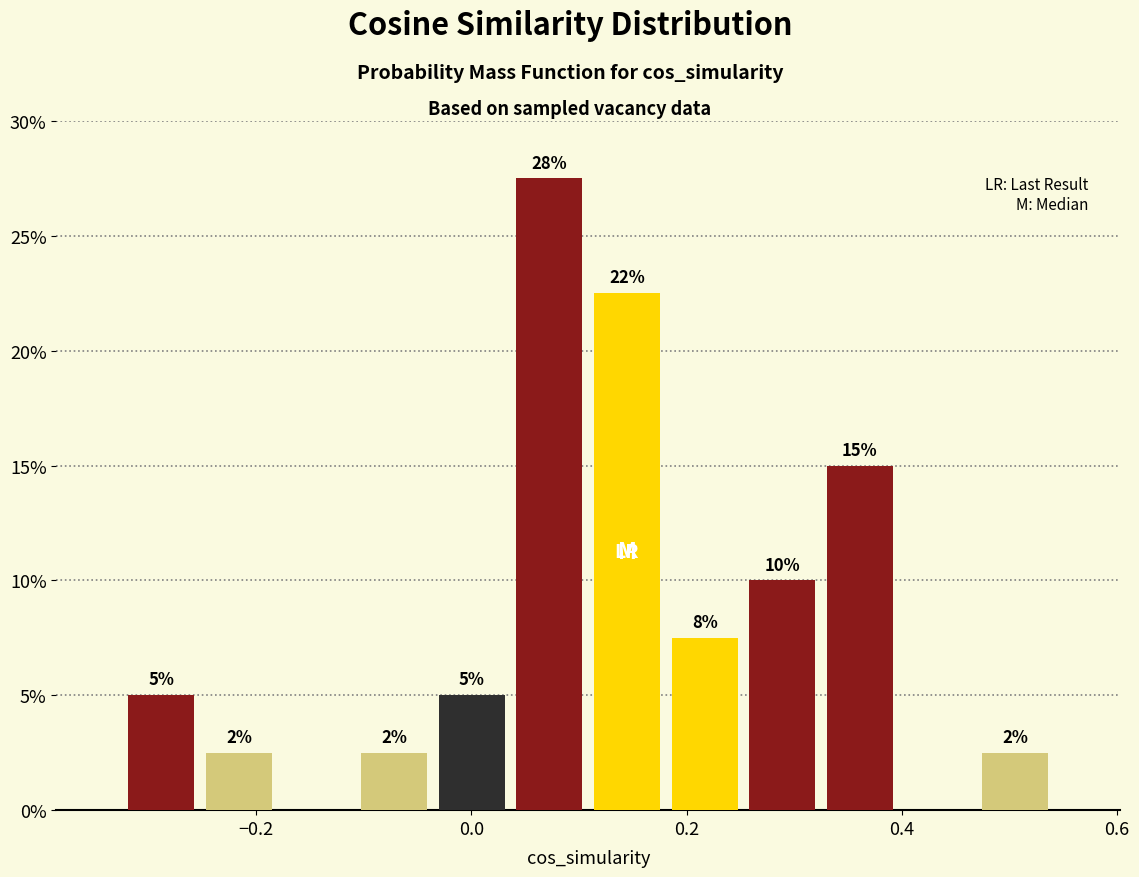

Around what value on the x-axis is the tallest bar? Give the approximate position of its centre, as read against the axis.

0.08